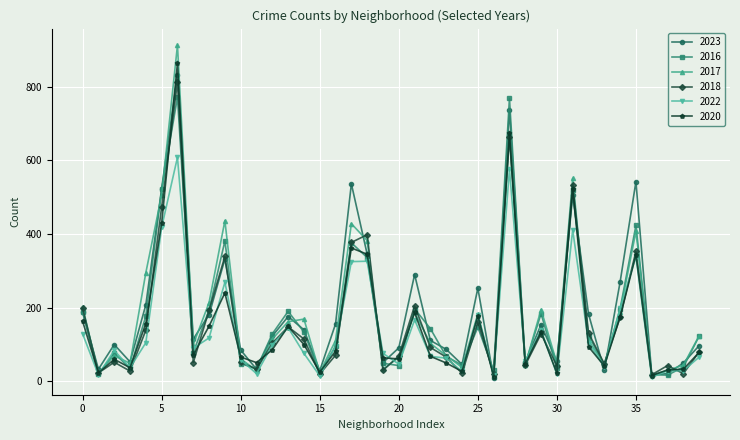

What is the lowest value of the 2020 series?

13